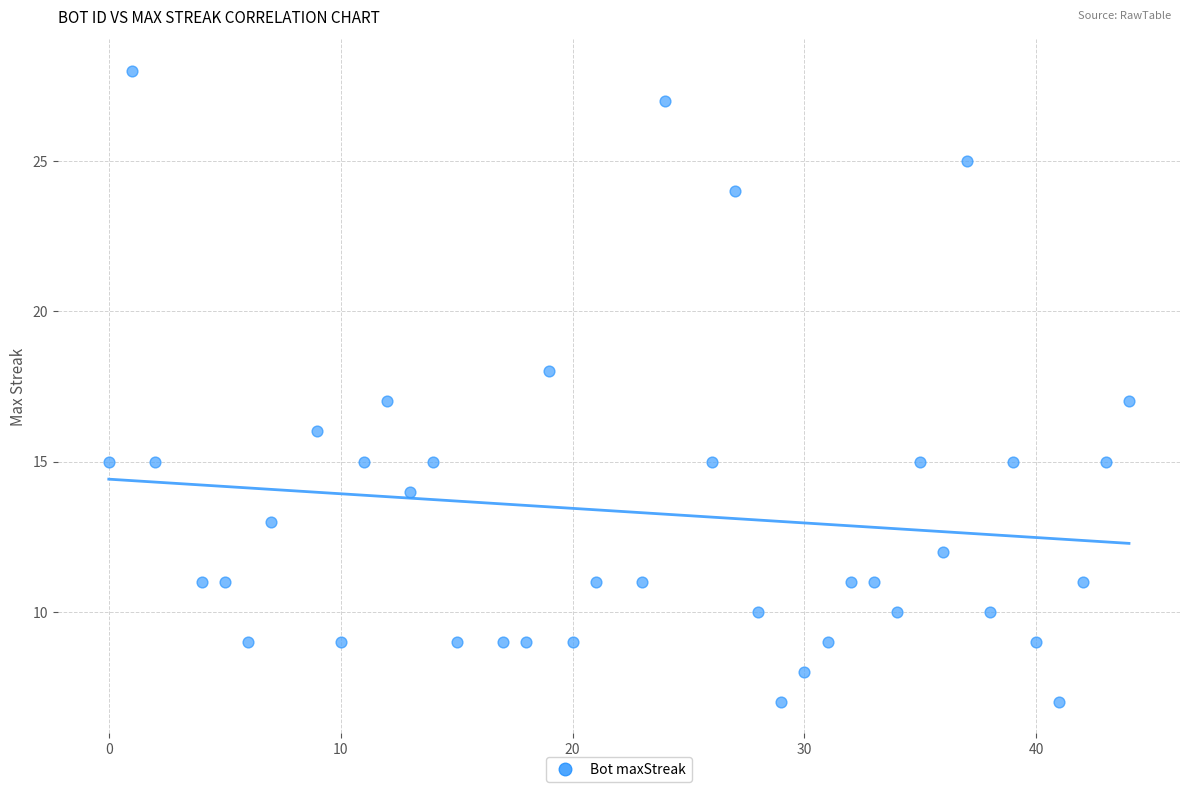

What is the range of X values (max minus min)?

44